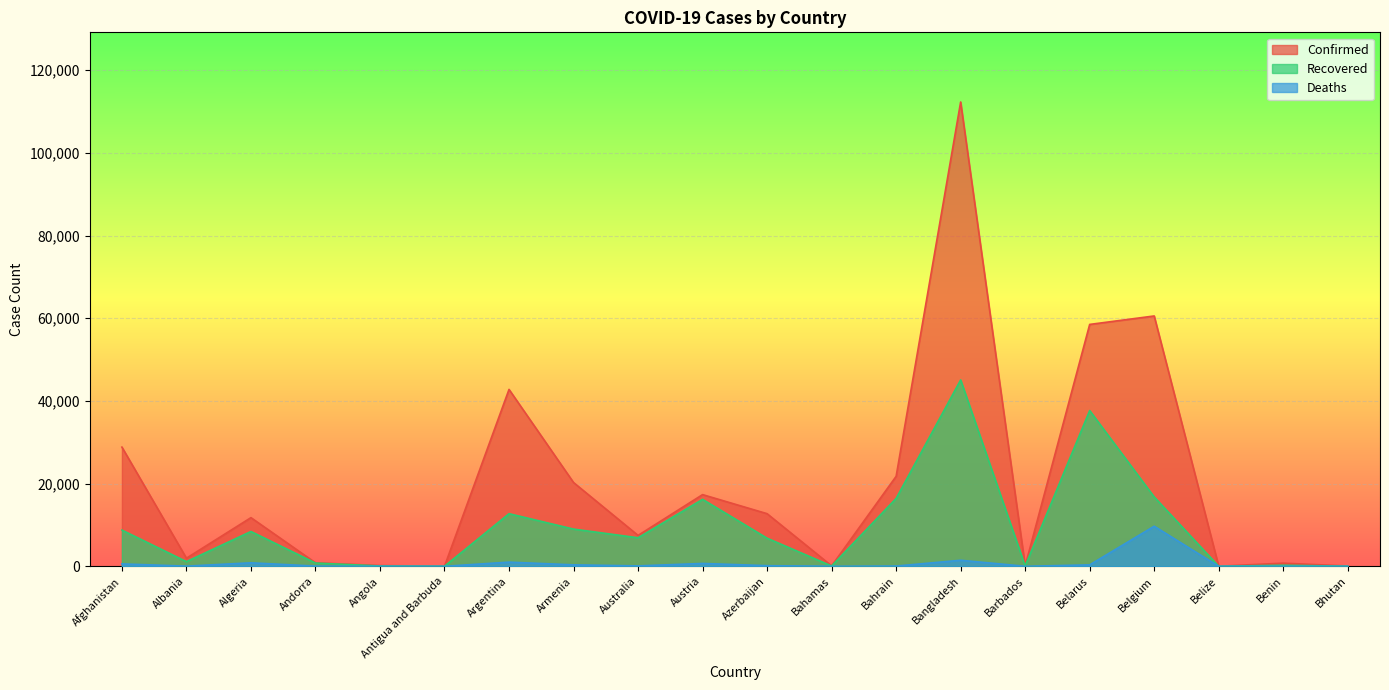

At which category does Recovered reach its first local valley?

Albania